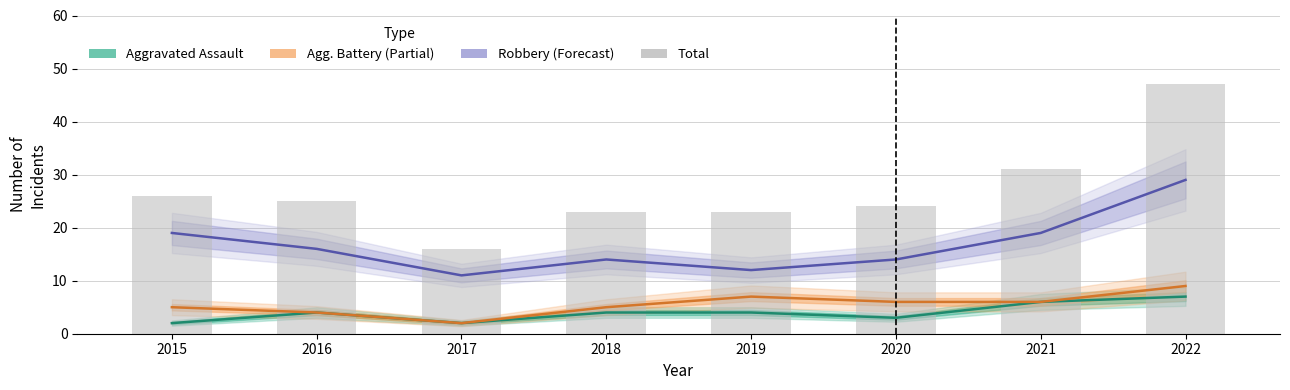

Reading left to right, extract all data points from this chart.

Aggravated Assault (Estimate): 2015=2	2016=4	2017=2	2018=4	2019=4	2020=3	2021=6	2022=7
Aggravated Battery (Partial): 2015=5	2016=4	2017=2	2018=5	2019=7	2020=6	2021=6	2022=9
Robbery (Forecast): 2015=19	2016=16	2017=11	2018=14	2019=12	2020=14	2021=19	2022=29
Total: 2015=26	2016=25	2017=16	2018=23	2019=23	2020=24	2021=31	2022=47